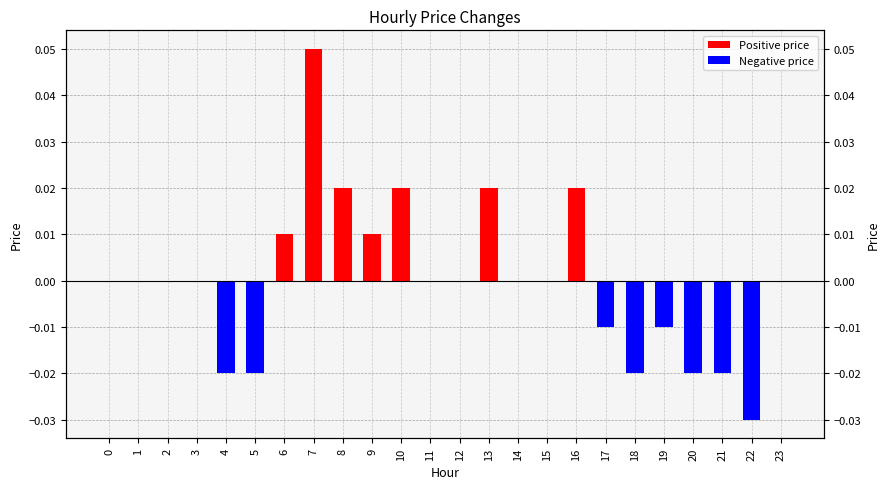

How many data points are less than 0?

8